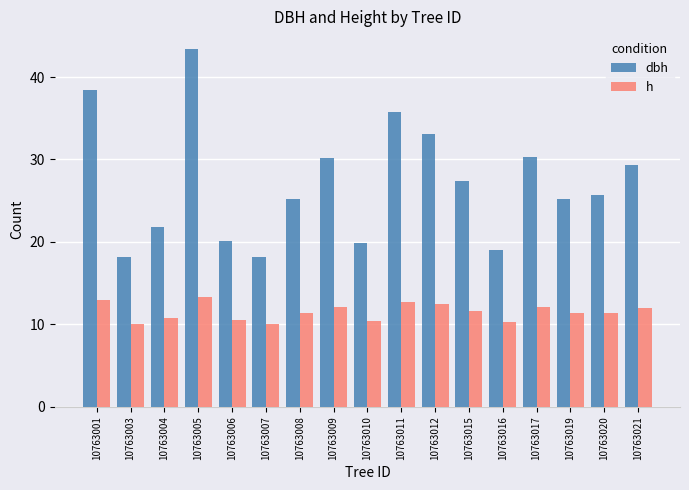

What is the spread (max minus min) of values at 10763001?

25.5